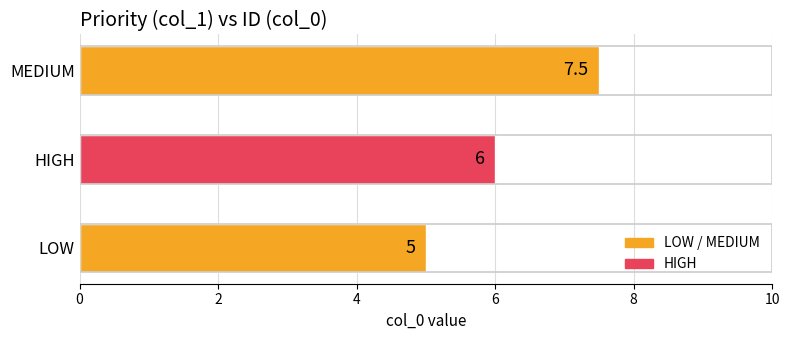

Which has a higher value, MEDIUM or HIGH?

MEDIUM